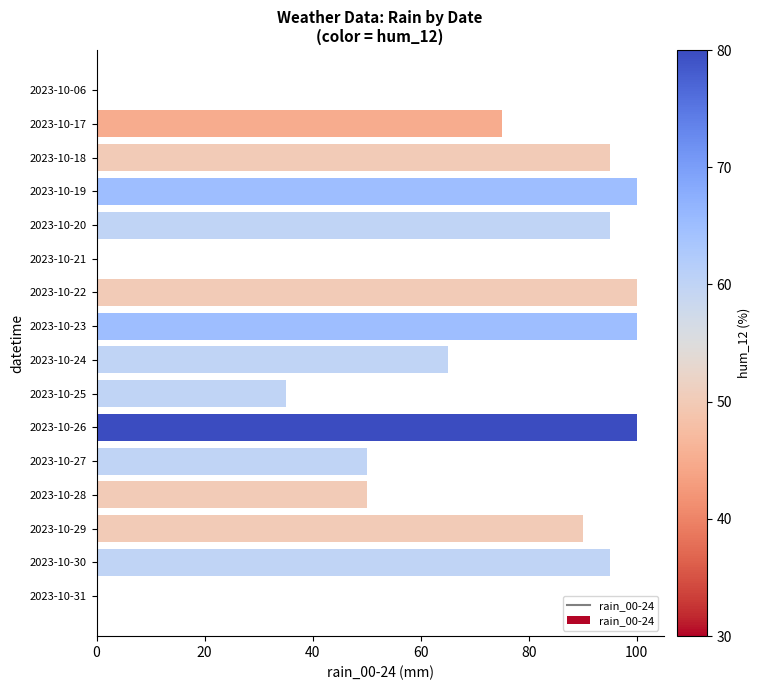

The value at 2023-10-19 is 61. True or false?

False